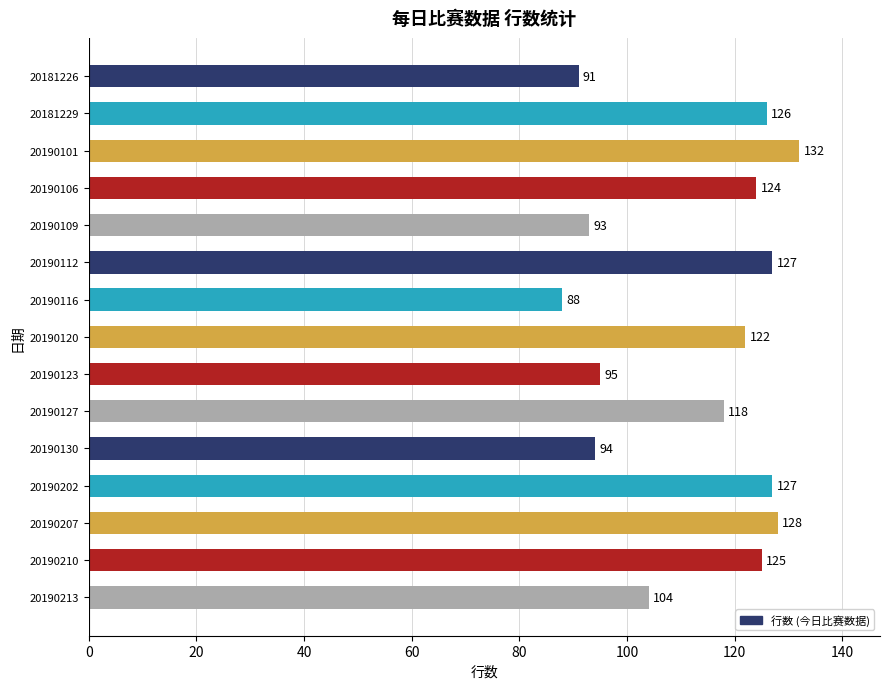

Does the chart contain any negative values?

No